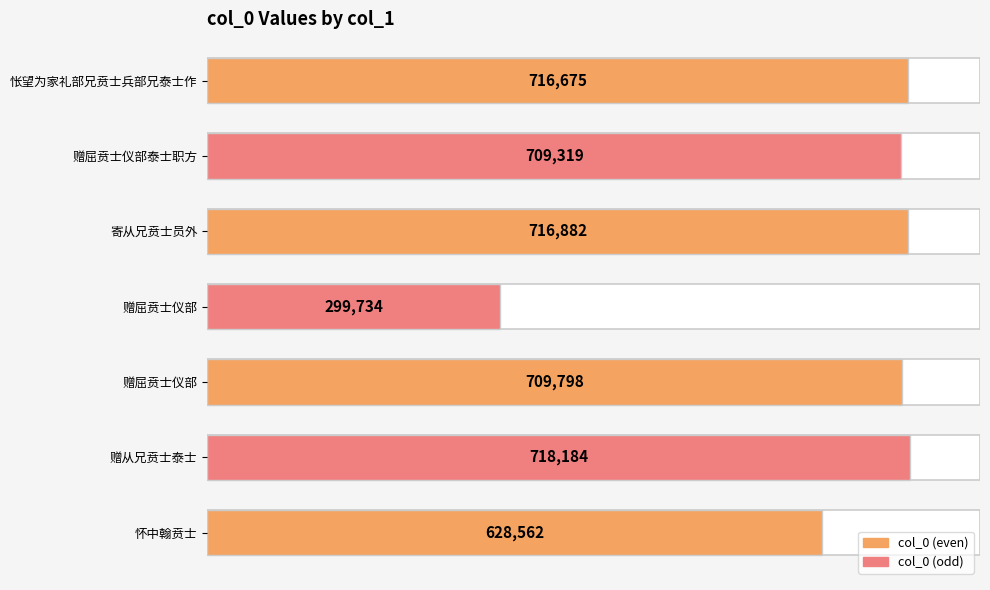

Are the bars grouped side by side (vs. stacked)?

No